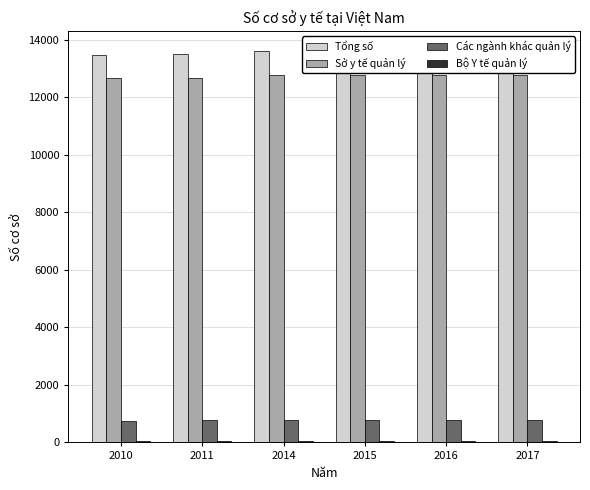

Is it true that Các ngành khác quản lý equals 279 at 2016?

False